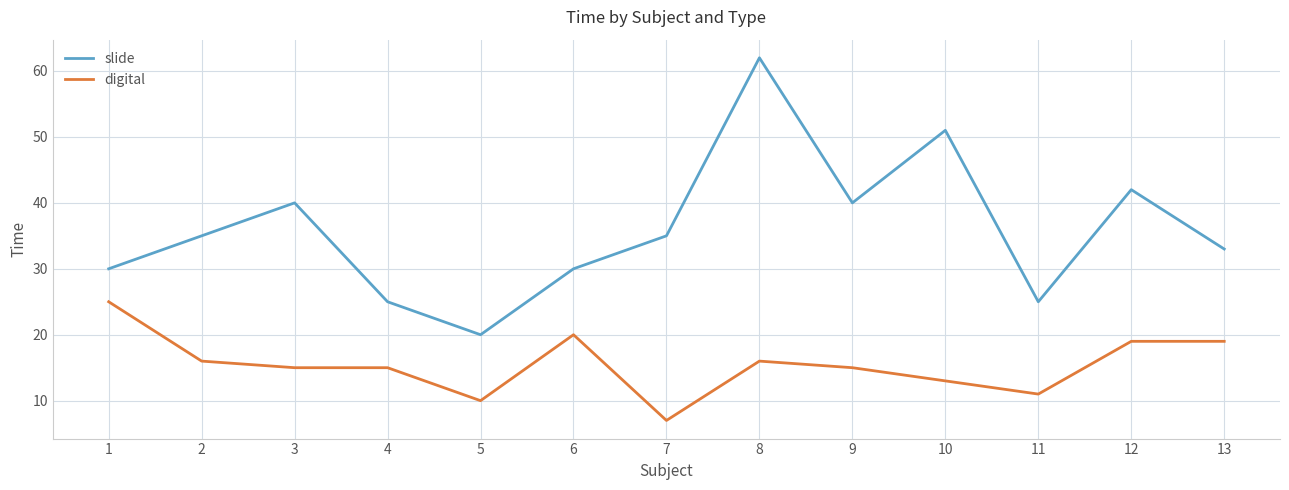

Reading right to left, transcribe all the data shown in this chart.

slide: 33	42	25	51	40	62	35	30	20	25	40	35	30
digital: 19	19	11	13	15	16	7	20	10	15	15	16	25